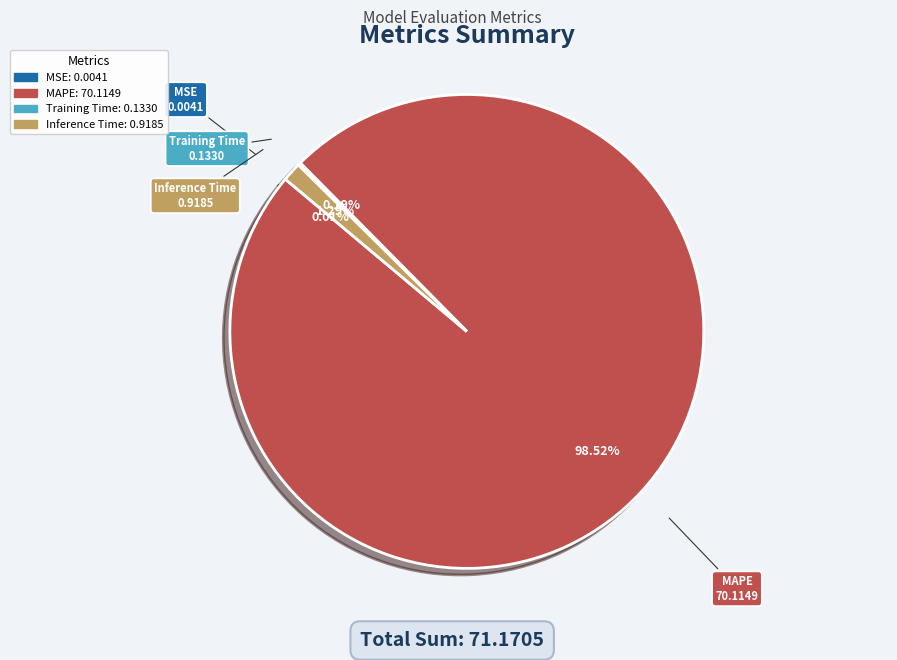

Do MAPE and Inference Time together represent more than half of the pie?

Yes